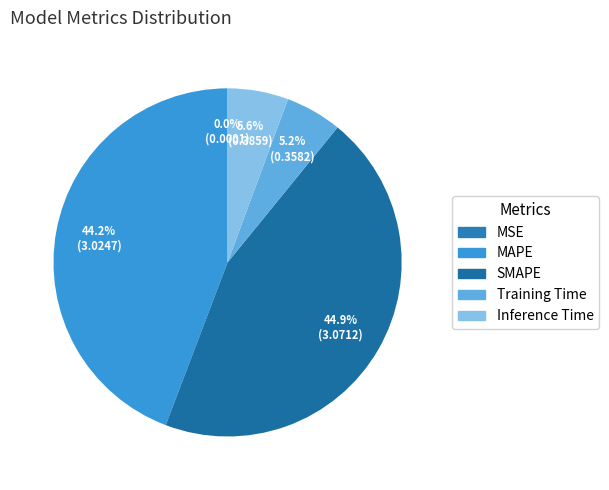

How many slices are in this pie chart?

5